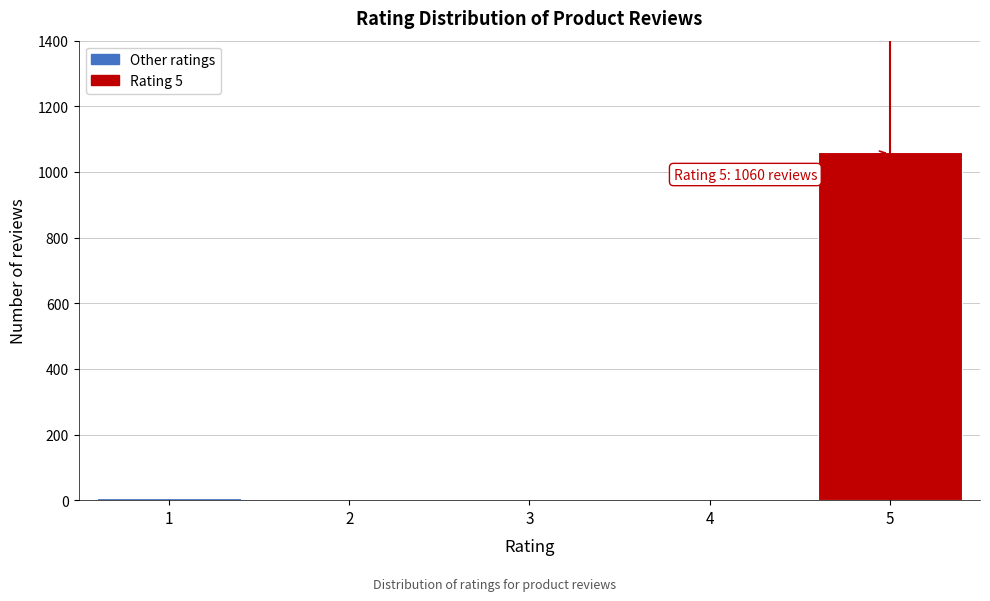

What is the change in value from 2 to 5?

+1060